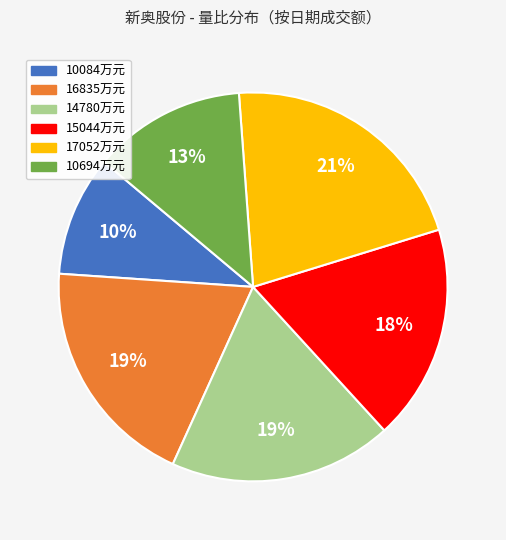

Is there any slice that represents more than half of the pie?

No